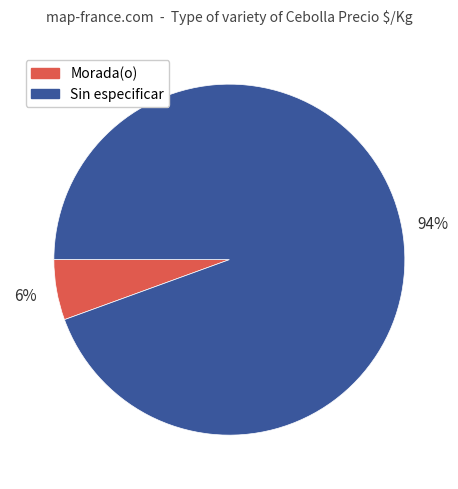

Is the sum of Sin especificar and Morada(o) greater than half?

Yes